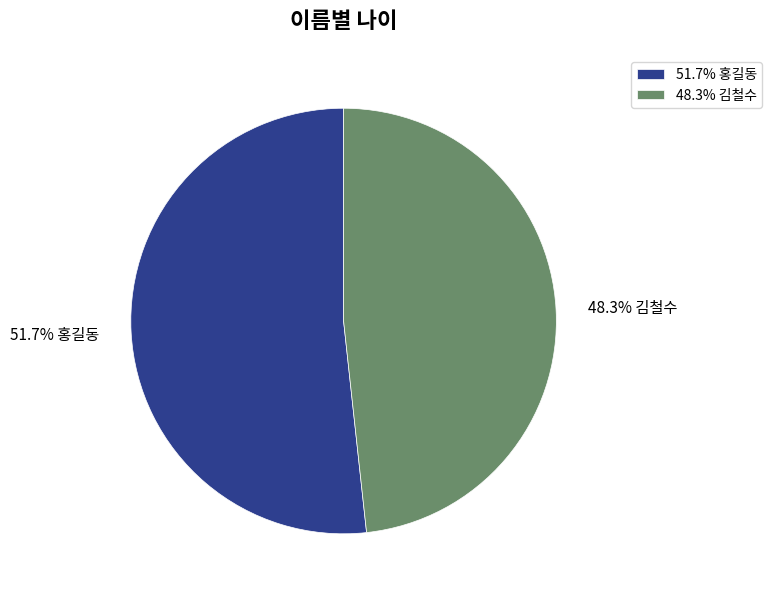

How many slices are in this pie chart?

2